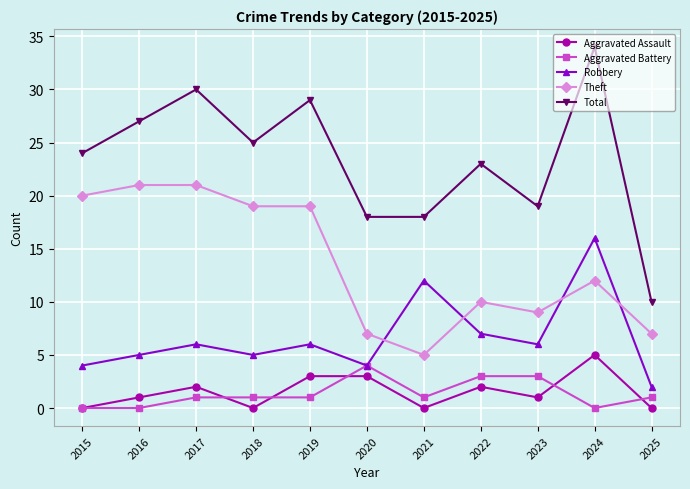

Read the Total value at 2023, to the nearest 10.

20